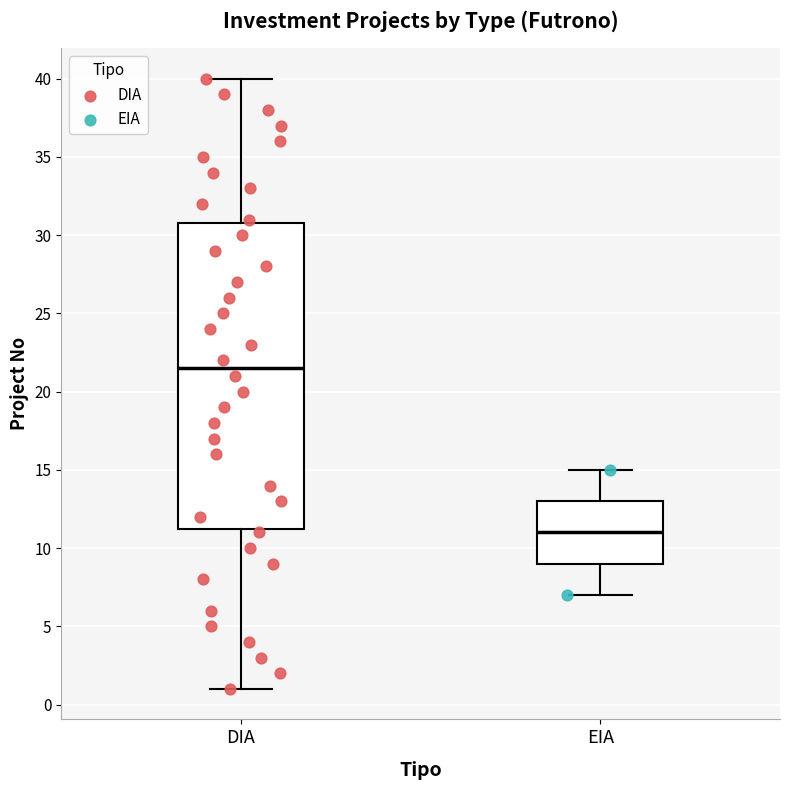

Which box has the lowest median line?

EIA